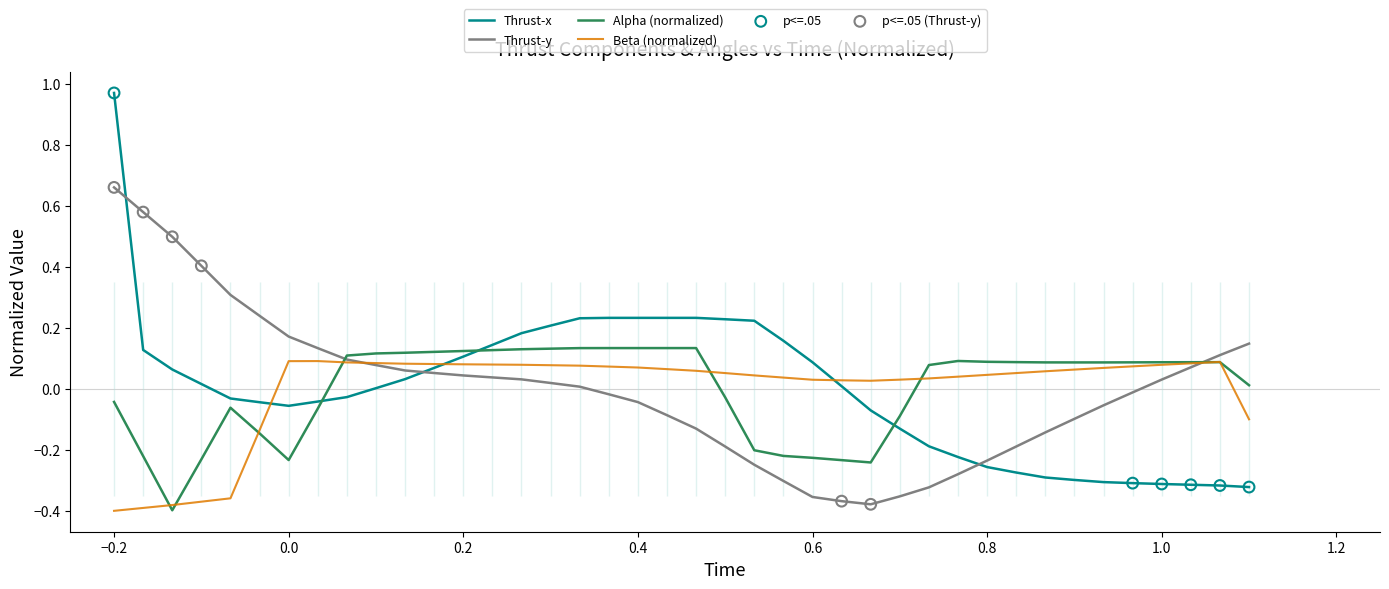

At how many categories does at least one series exceed 0?

40